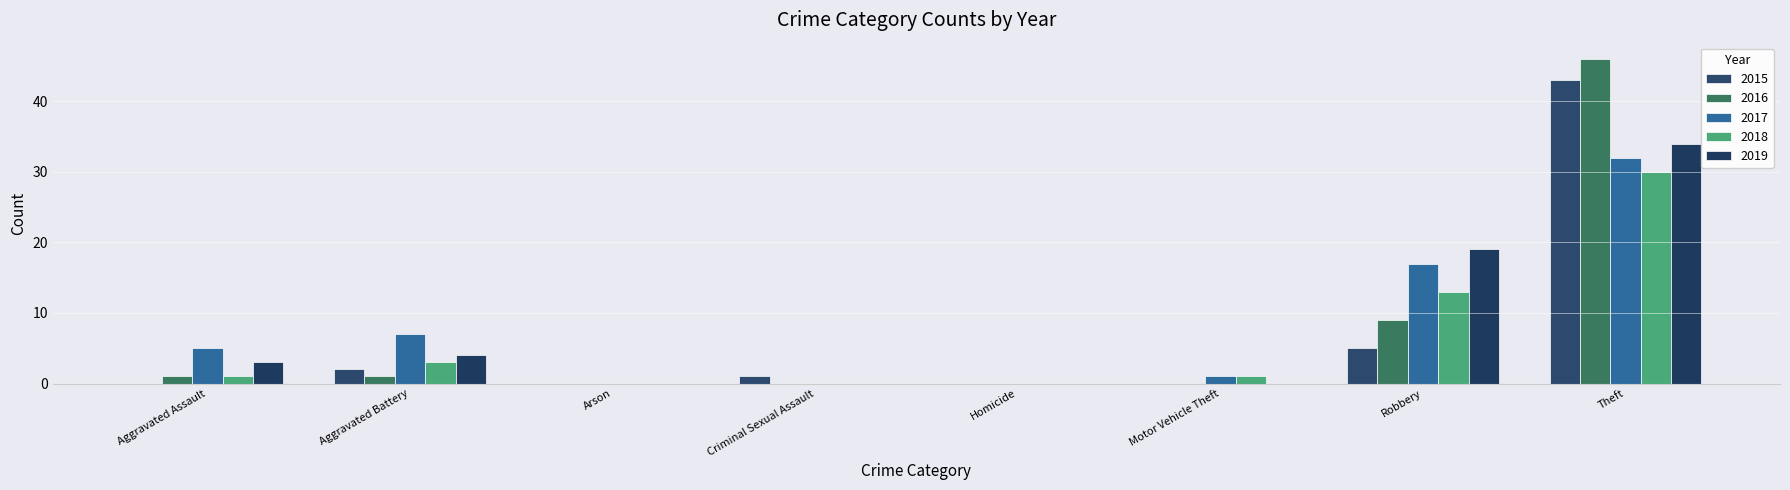

What is the difference between the maximum and minimum values in the 2016 series?

46